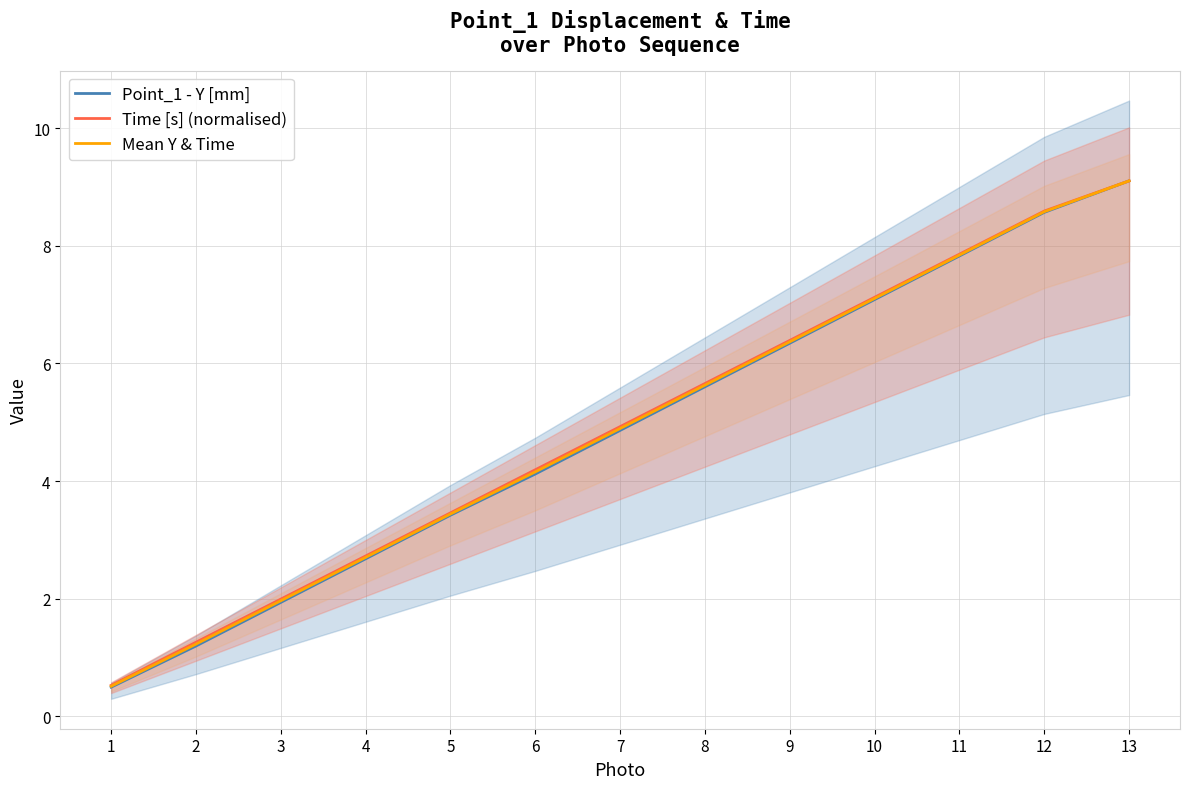

Does the chart have visible grid lines?

Yes